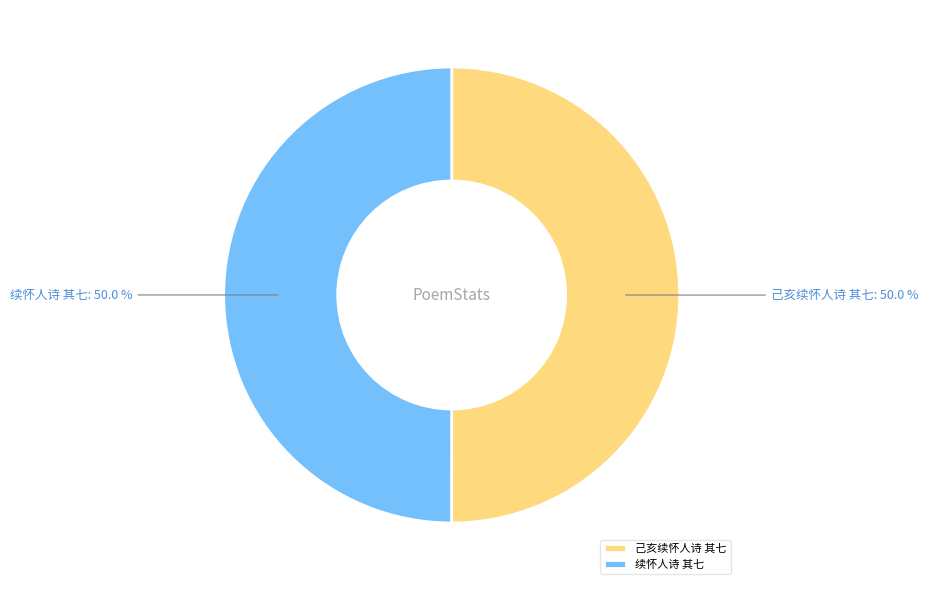

Approximately how many times larger is the value at 己亥续怀人诗 其七 compared to 续怀人诗 其七?

1.0